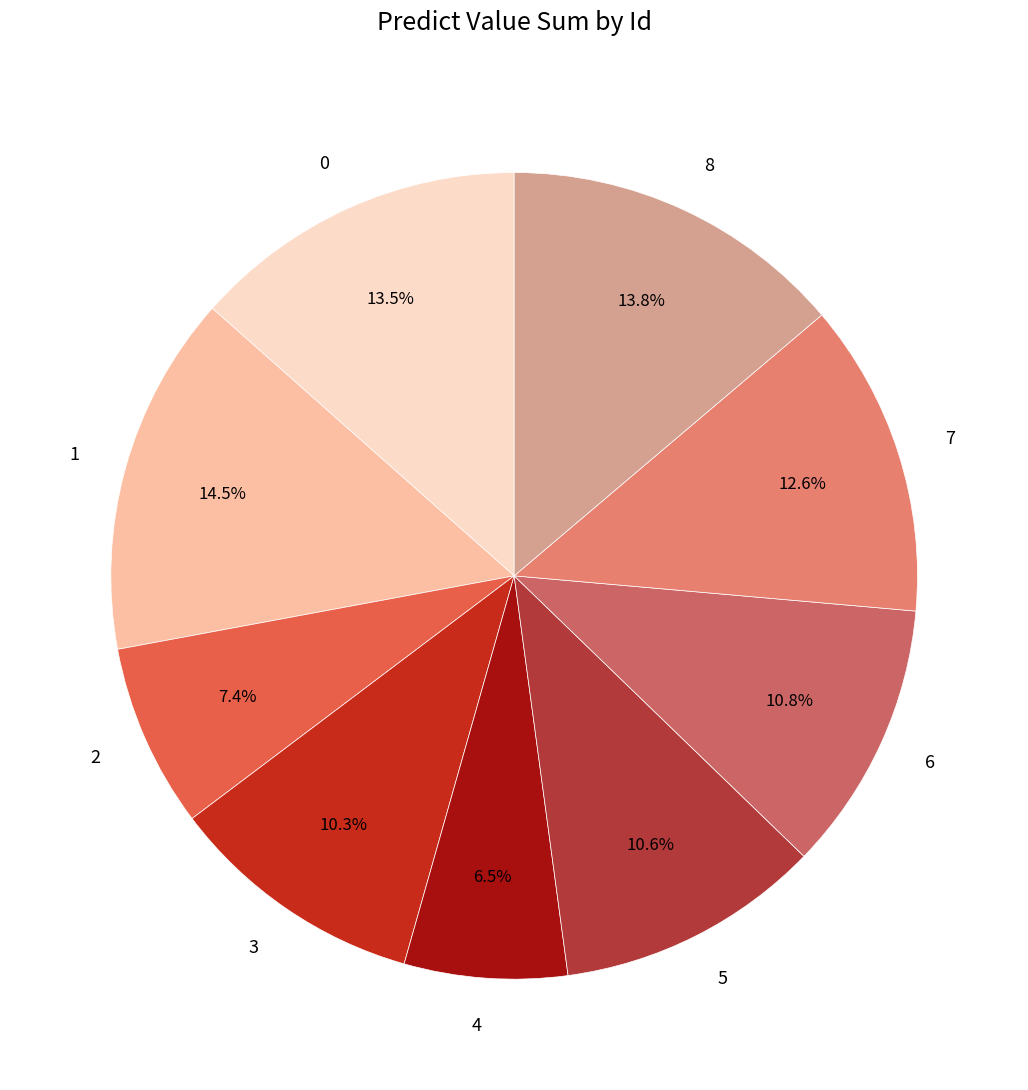

Combined, do 8 and 6 account for over 50%?

No